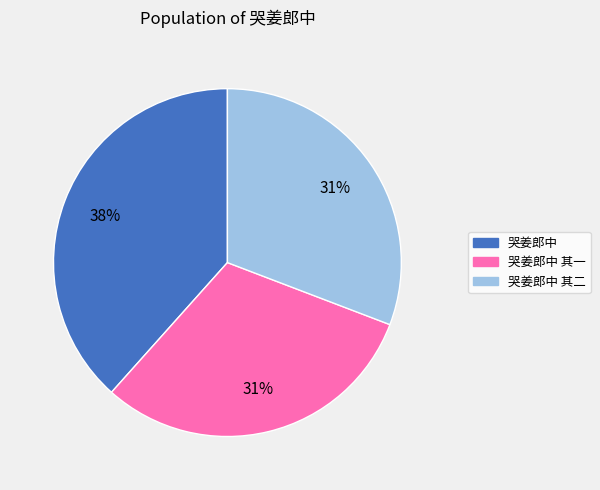

Does any single category account for the majority?

No